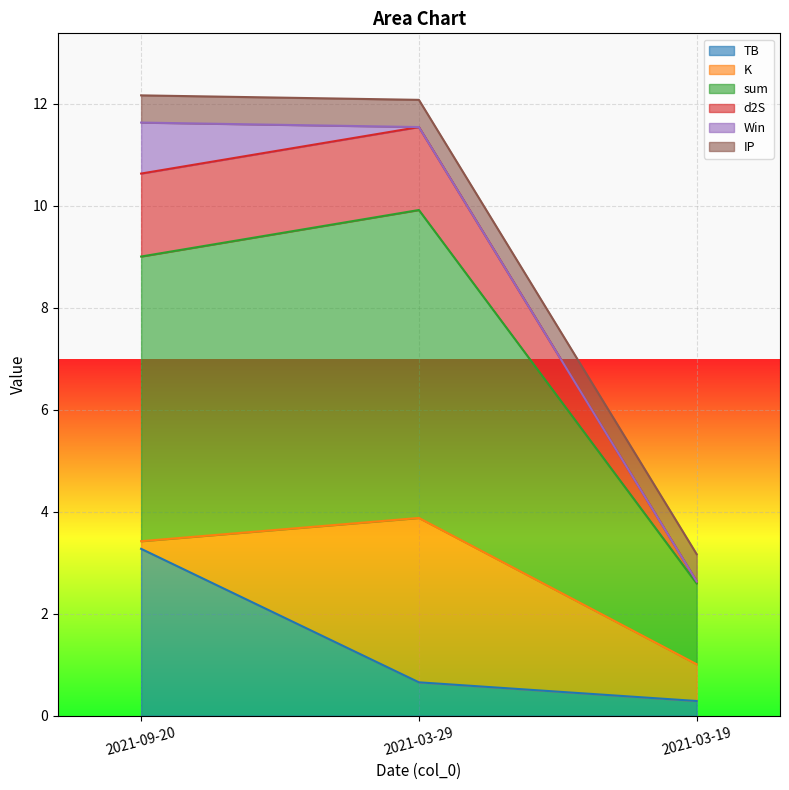

At which label does TB reach its peak?

2021-09-20